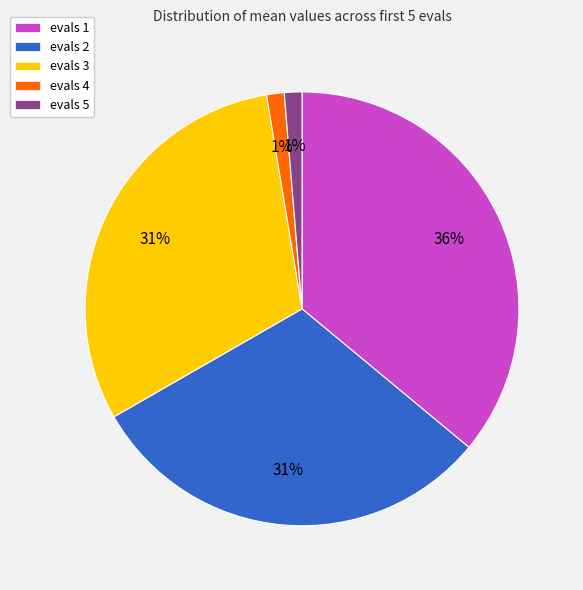

Is evals 3 the majority of the pie?

No